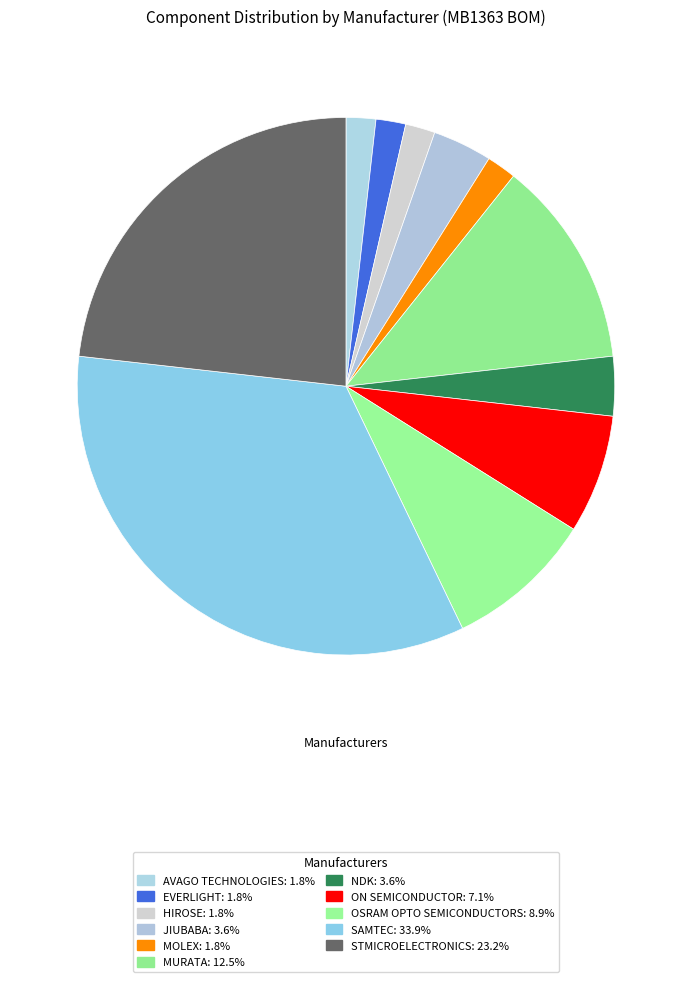

How many slices are in this pie chart?

11